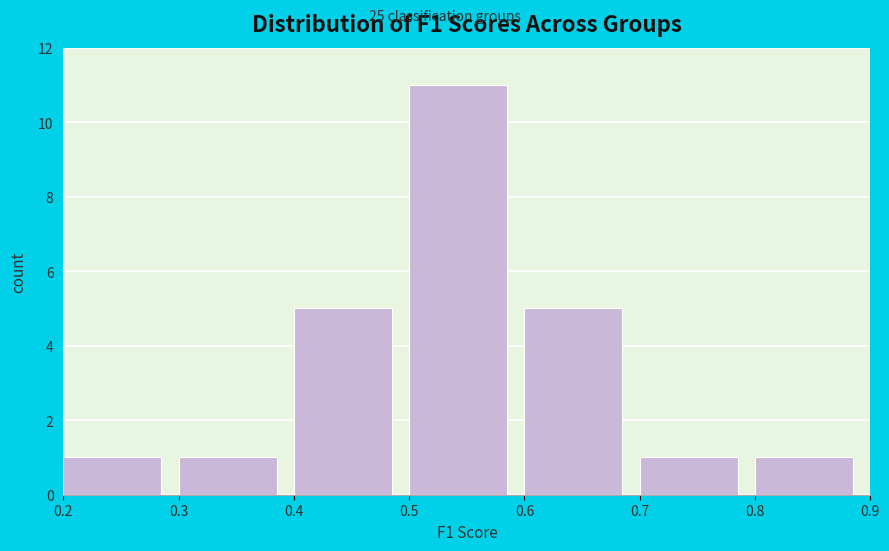

How tall is the bar that spans 0.5 to 0.6 on the x-axis? The values are not printed on the chart, so give them approximately, as read against the axis.

11